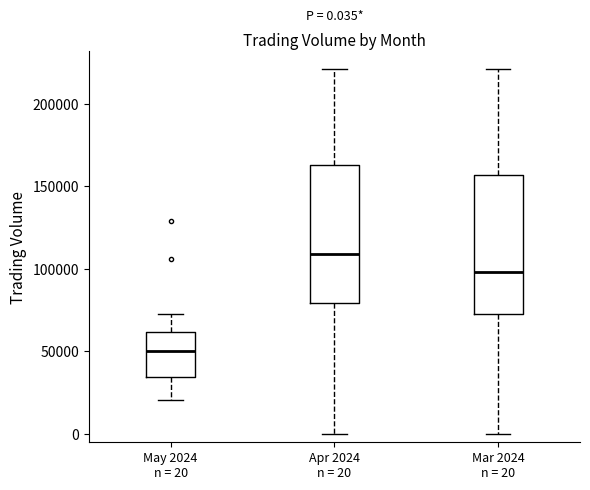

Which box has the lowest median line?

May 2024 n = 20